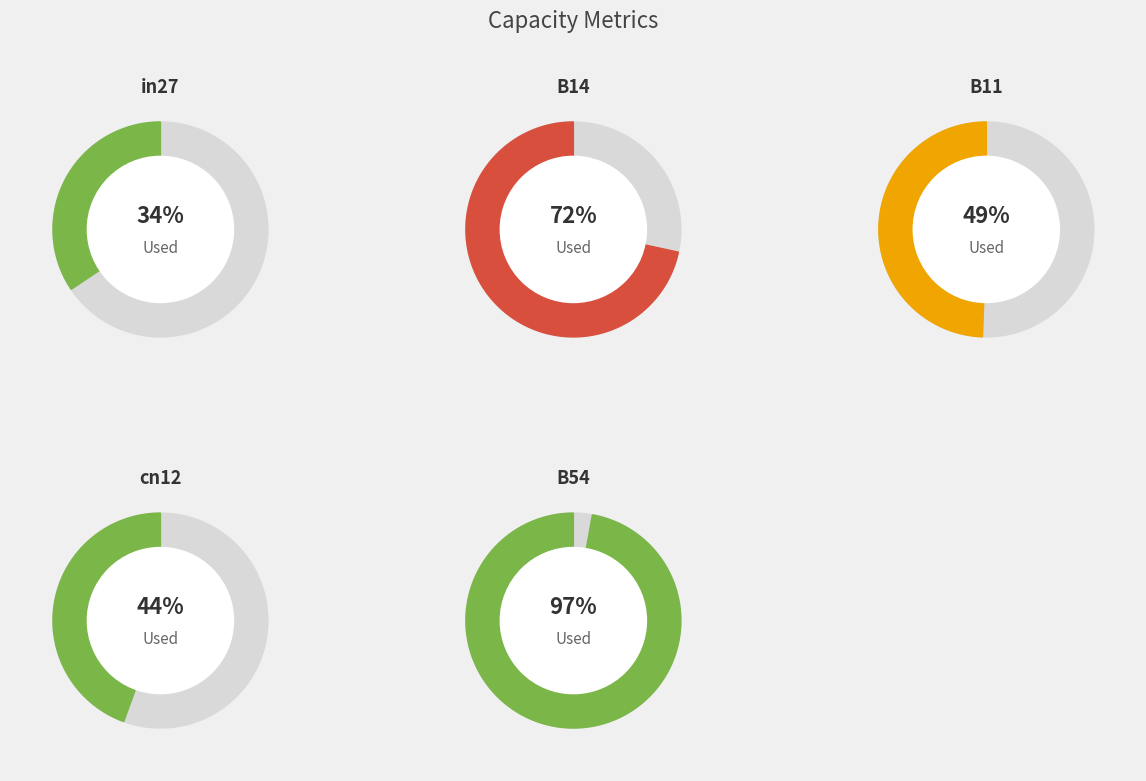

What is the largest slice in the pie chart?

B54